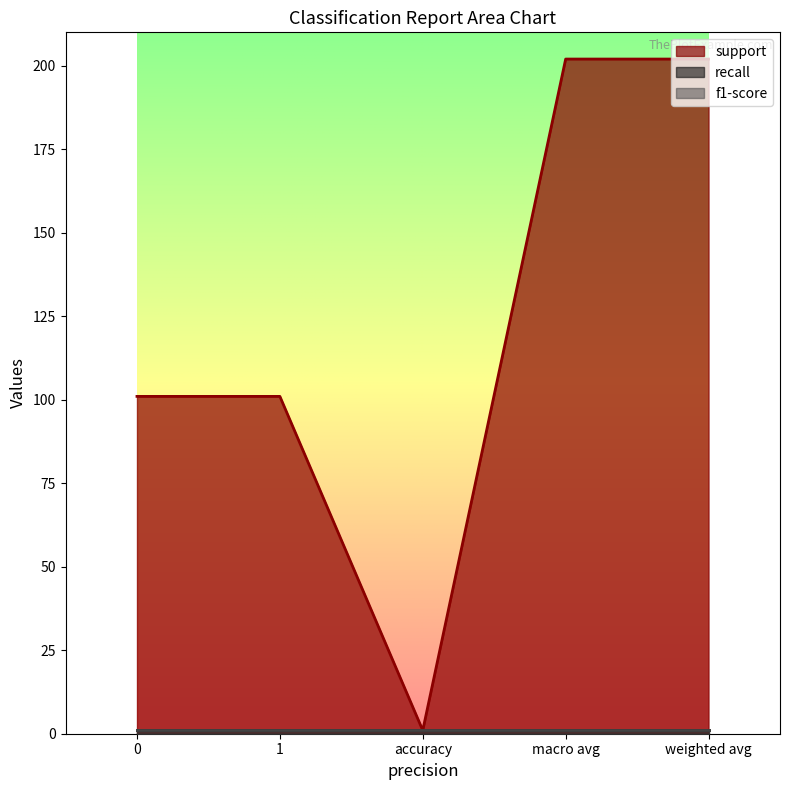

What position from the left is 1?

2